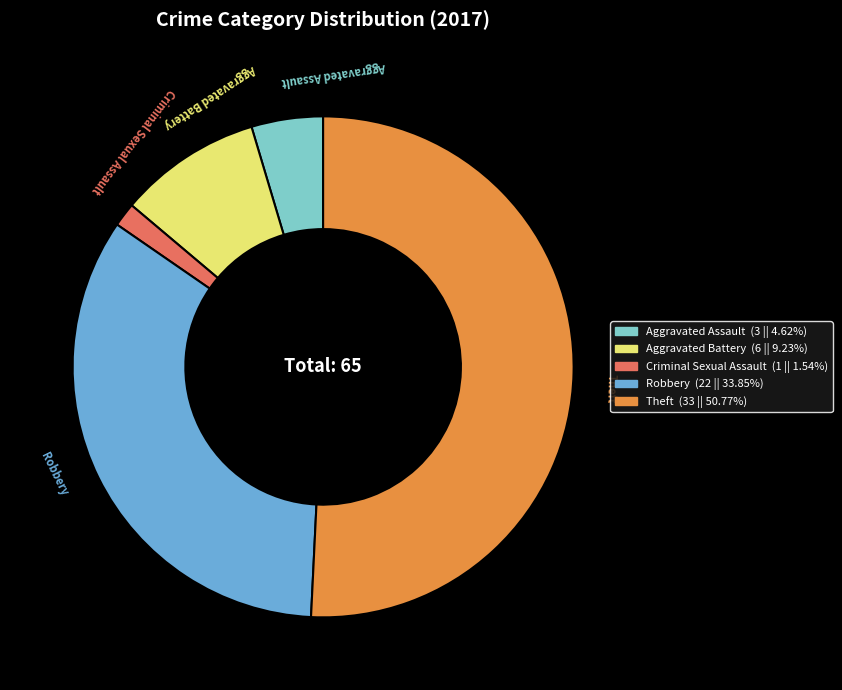

Is there a majority slice in this chart?

Yes